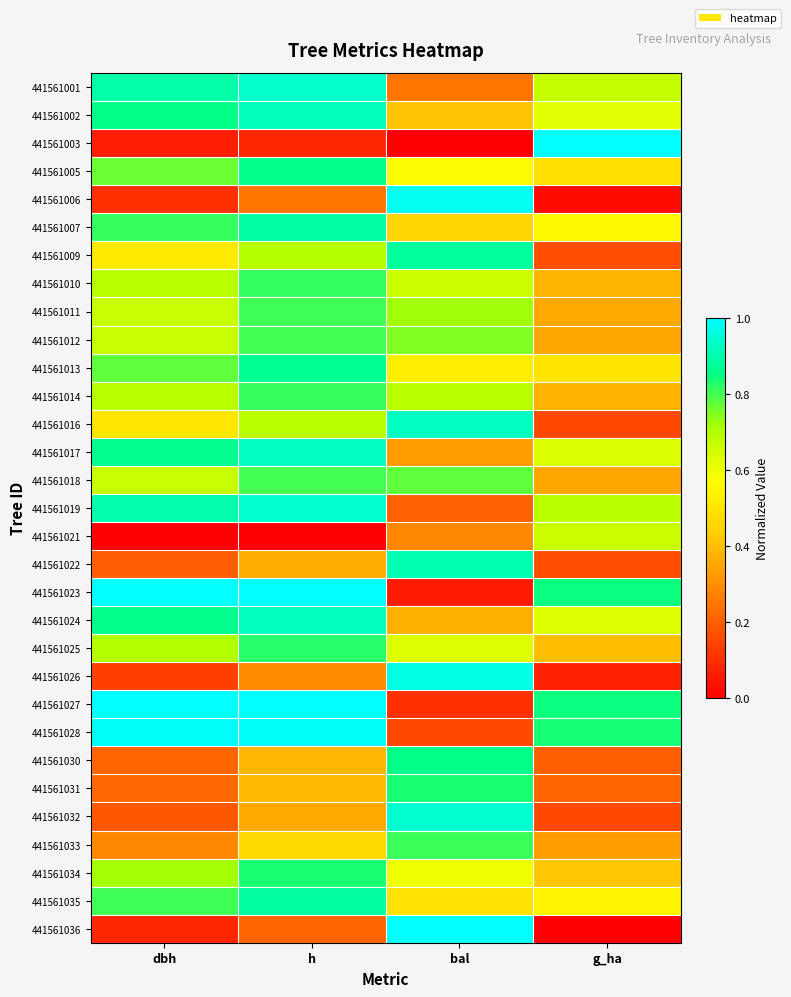

What is the spread (max minus min) of values at dbh?

1.0